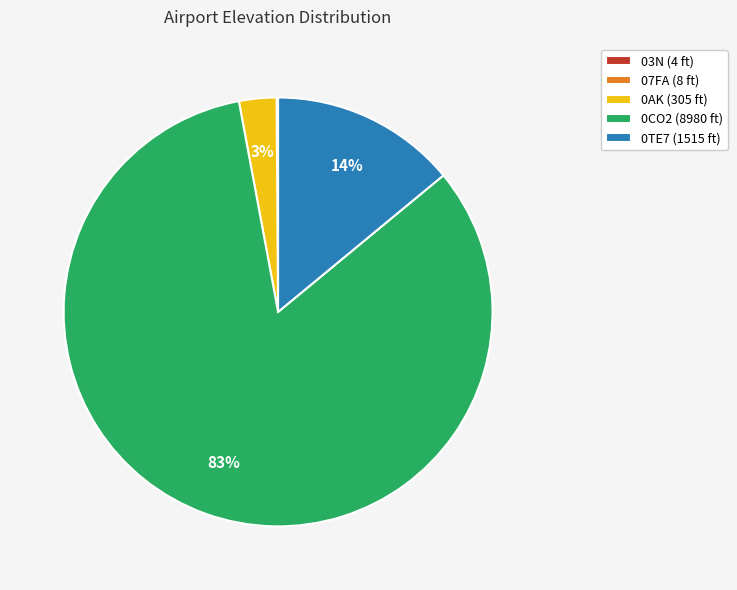

To the nearest percent, what is the difference between the largest and smallest slice percentages?

83%